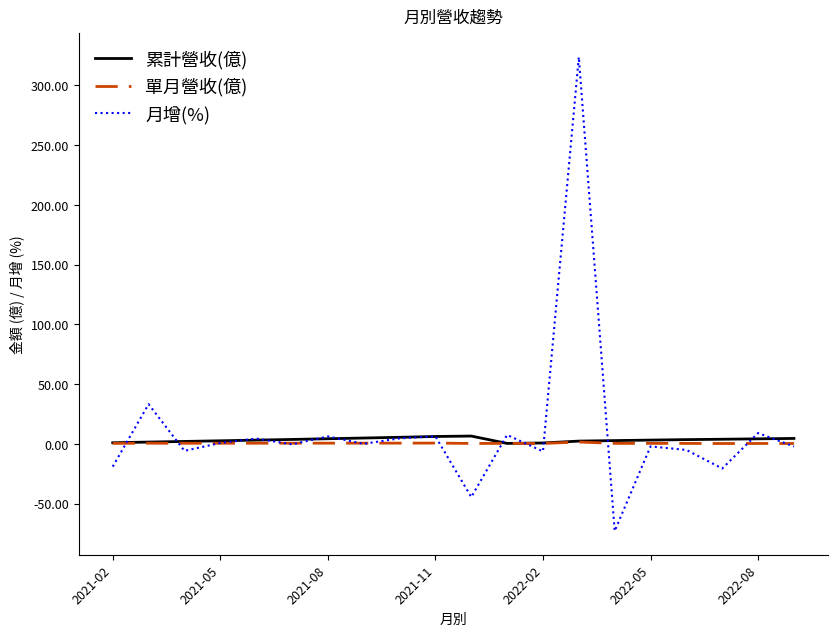

What is the difference between the maximum and minimum values in the 月增(%) series?

396.5